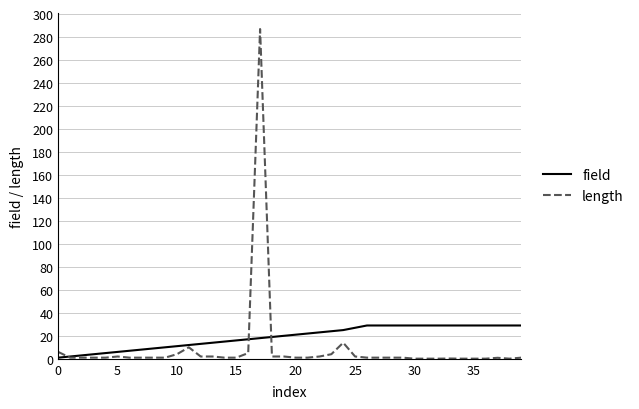

What is the difference between the maximum and minimum values in the length series?

286.9